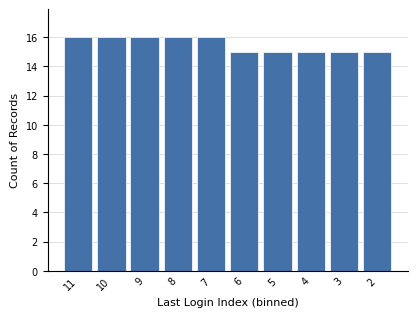

Reading left to right, what are all the values shown in this chart?

16	16	16	16	16	15	15	15	15	15